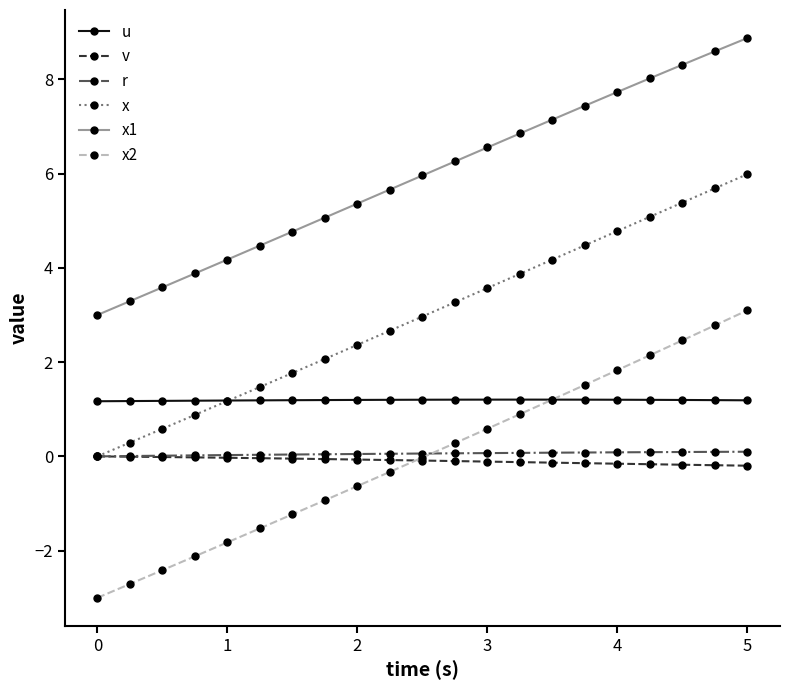

True or false: x1 and x2 cross at least once.

False